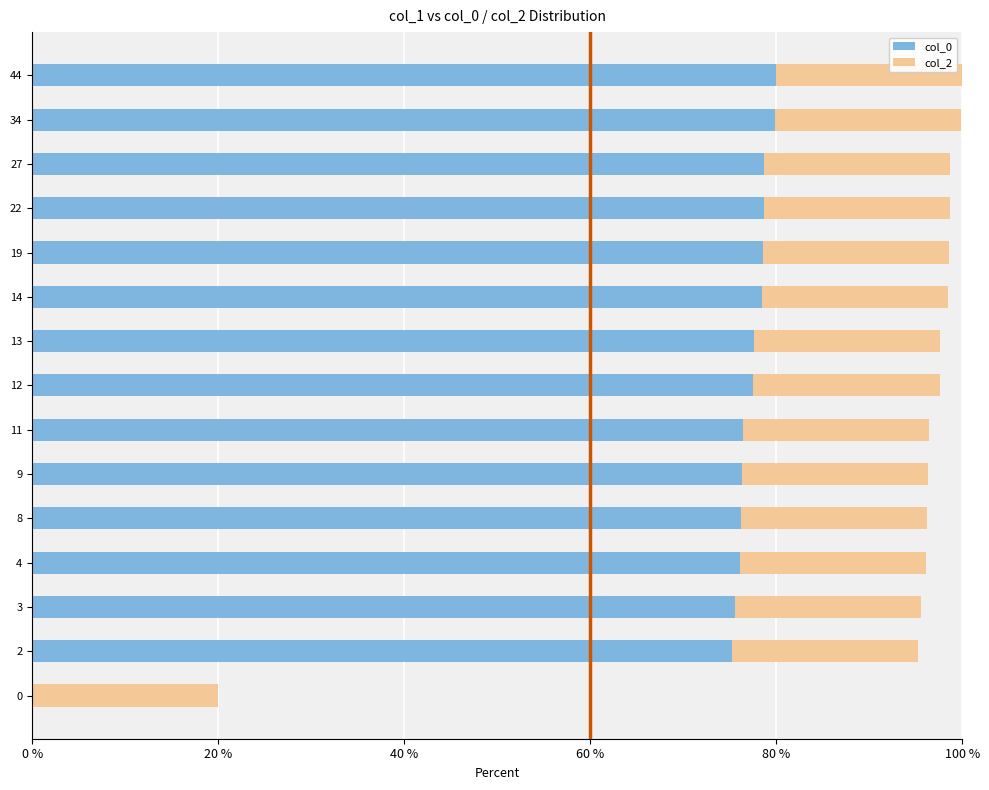

How many series are shown in this chart?

2